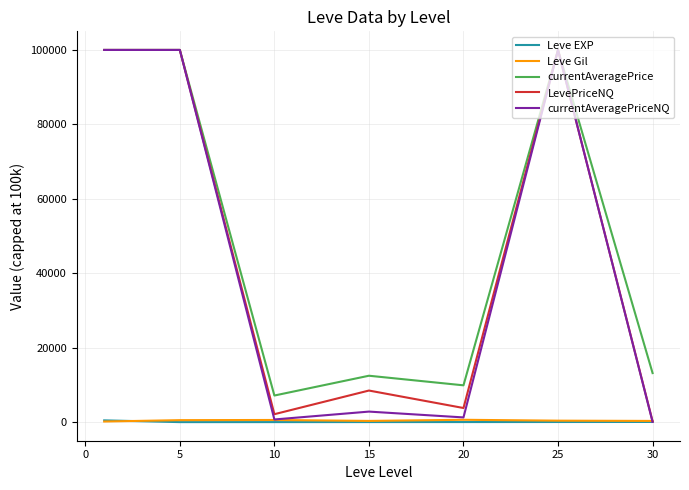

What is the maximum value for currentAveragePrice?

100000.0